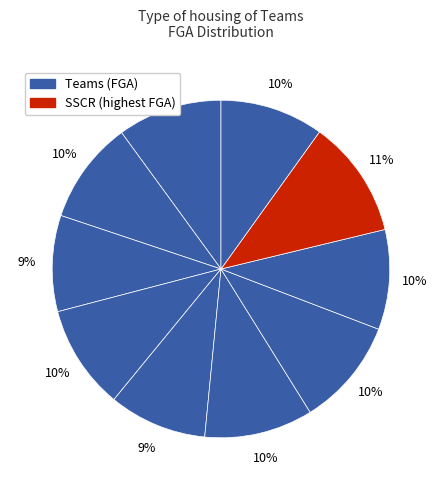

Count the number of slices in the pie.

10